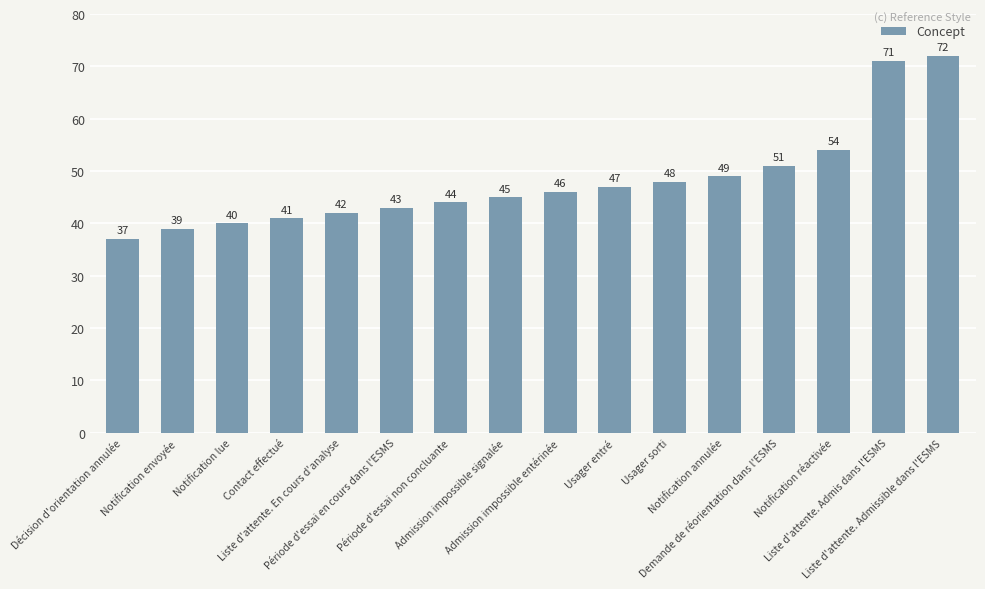

How many data points are less than 46?

8